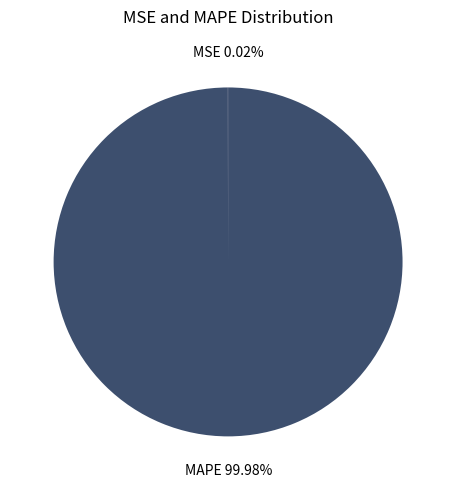

Is there any slice that represents more than half of the pie?

Yes